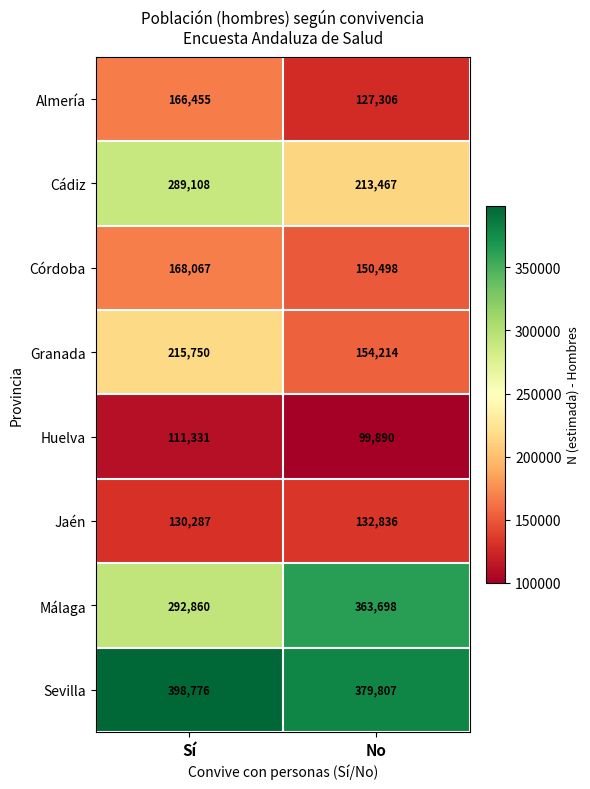

The Córdoba series shows 221439 at No. True or false?

False